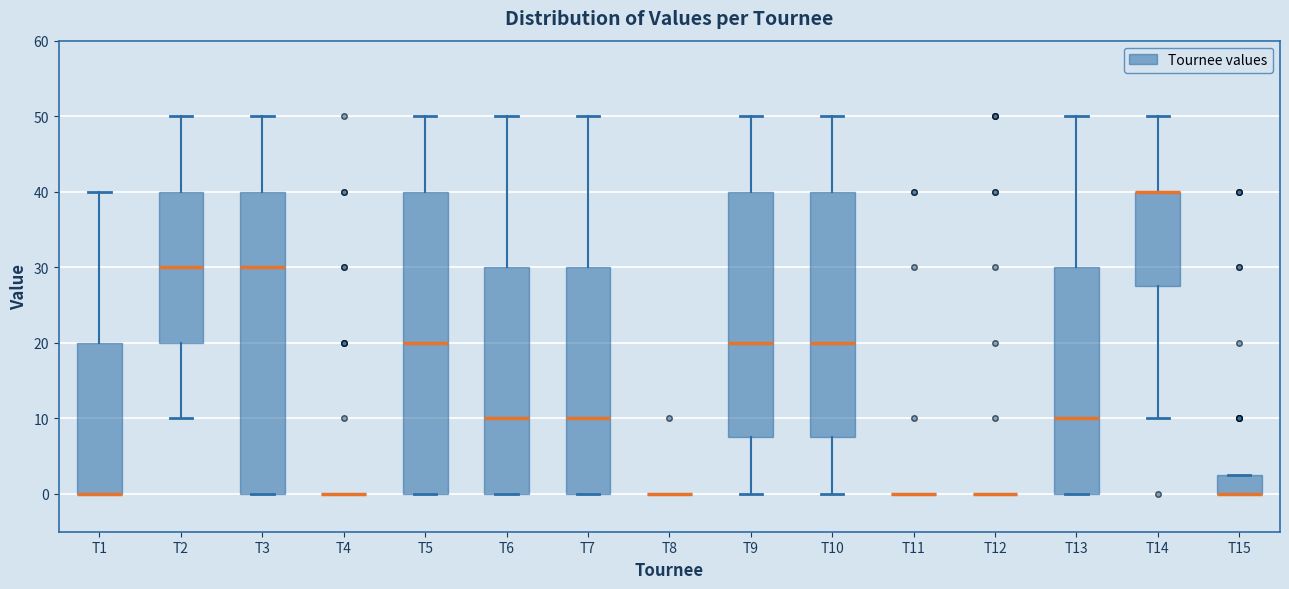

Reading left to right, transcribe this box plot: for each box, give where its median line is, the range the box spans, and where its two whiskers end, as read against the y-axis. The values are not printed on the chart, so give them approximately, as read against the axis.

T1: median 0 (drawn on the box's lower edge), box 0 to 20, whiskers 0 to 40
T2: median 30, box 20 to 40, whiskers 10 to 50
T3: median 30, box 0 to 40, whiskers 0 to 50
T4: box collapsed to a line at 0, whiskers 0 to 0
T5: median 20, box 0 to 40, whiskers 0 to 50
T6: median 10, box 0 to 30, whiskers 0 to 50
T7: median 10, box 0 to 30, whiskers 0 to 50
T8: box collapsed to a line at 0, whiskers 0 to 0
T9: median 20, box 8 to 40, whiskers 0 to 50
T10: median 20, box 8 to 40, whiskers 0 to 50
T11: box collapsed to a line at 0, whiskers 0 to 0
T12: box collapsed to a line at 0, whiskers 0 to 0
T13: median 10, box 0 to 30, whiskers 0 to 50
T14: median 40 (drawn on the box's upper edge), box 28 to 40, whiskers 10 to 50
T15: median 0 (drawn on the box's lower edge), box 0 to 3, whiskers 0 to 3